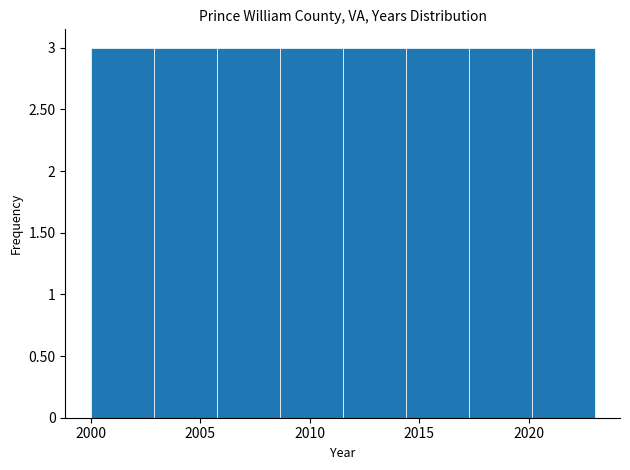

How tall is the bar that spans 2006.0 to 2008.5 on the x-axis? Neither the bar edges nor the heights are printed on the chart, so give them approximately, as read against the axes.

3